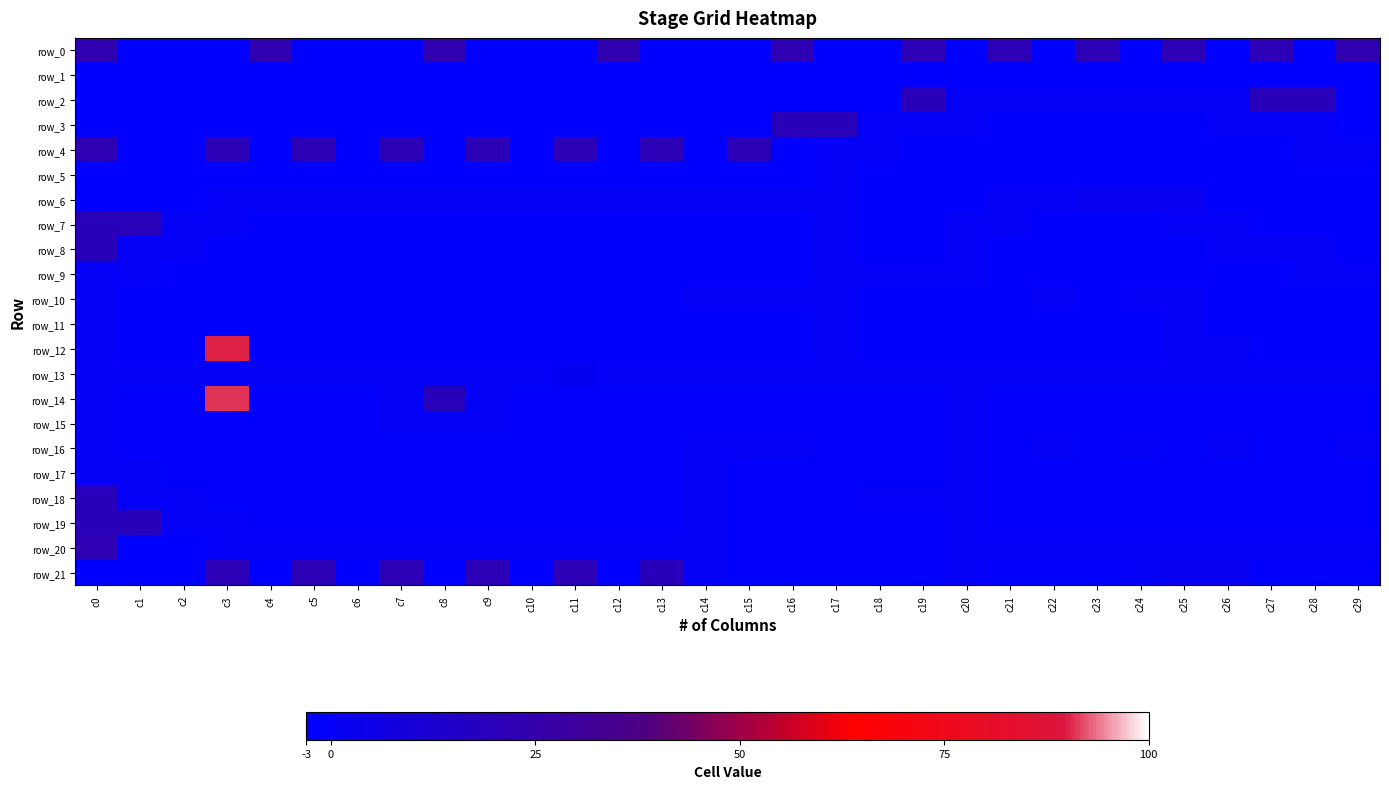

How many values in the row_20 series exceed 0?

1